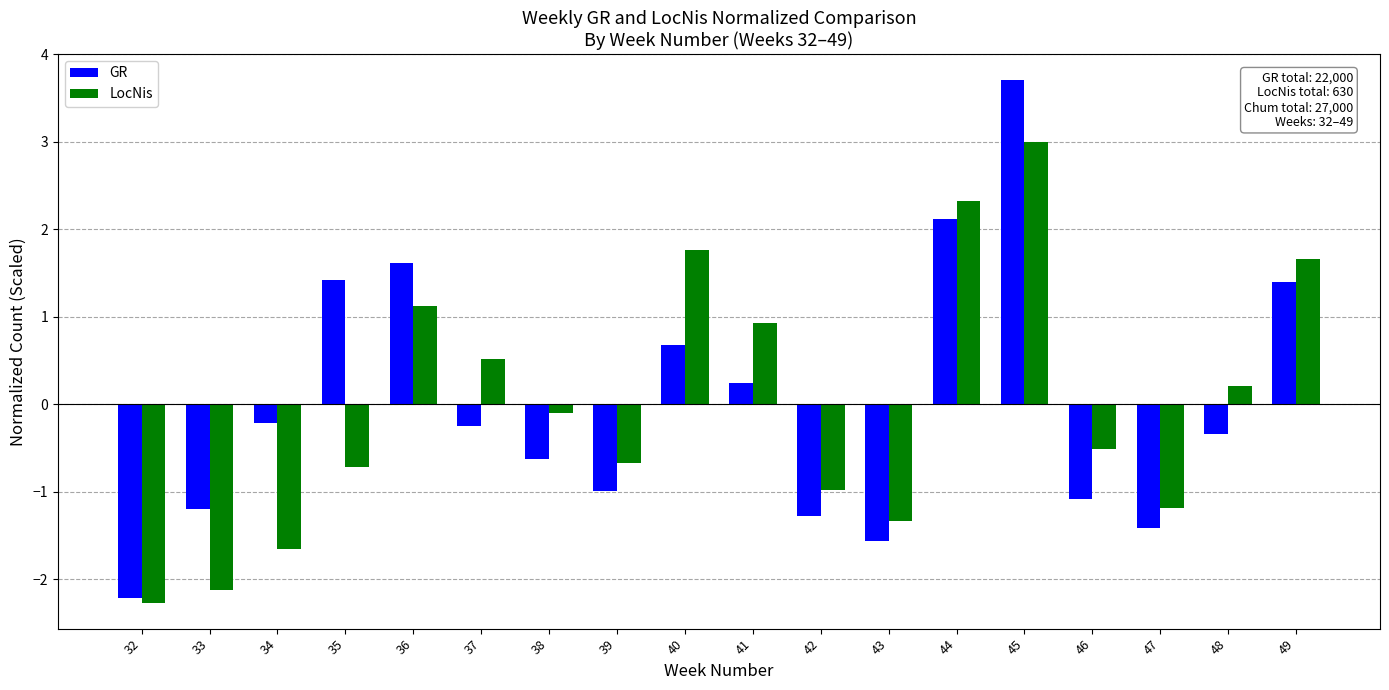

How many distinct data groups are displayed?

2